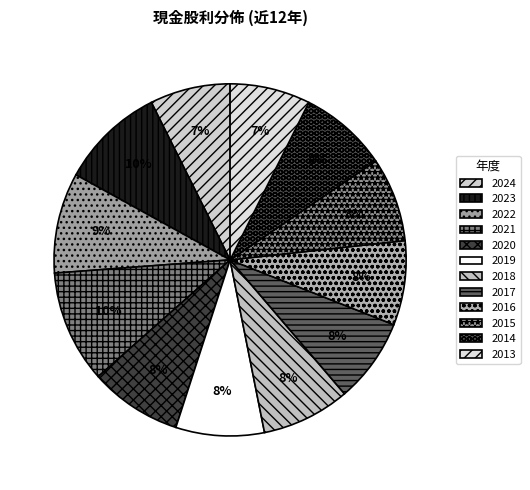

Is the sum of 2015 and 2019 greater than half?

No